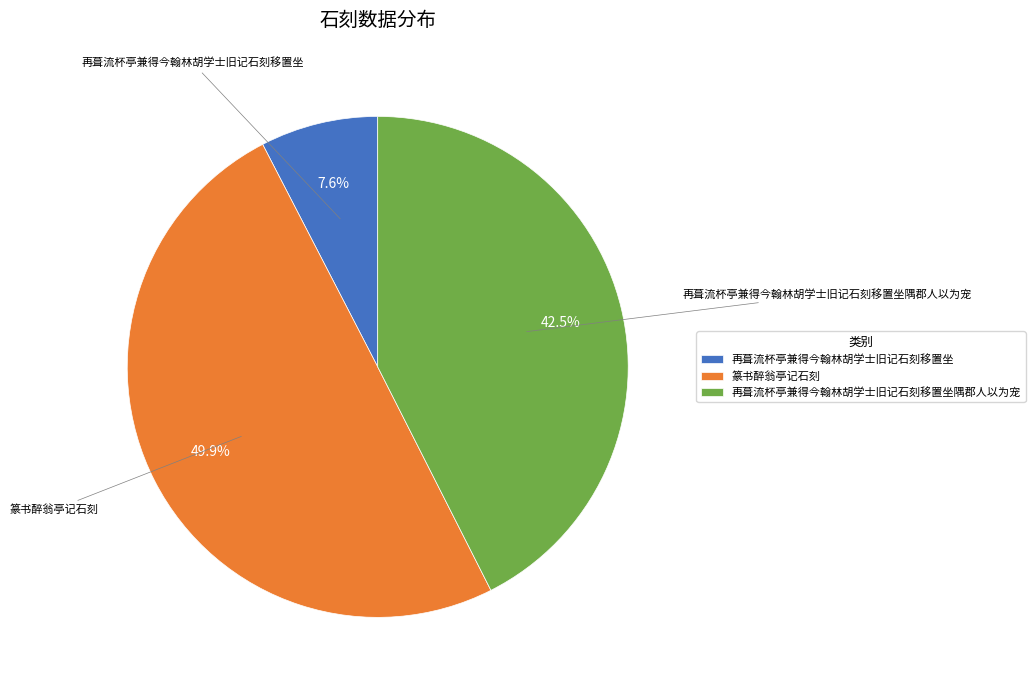

What is the ratio of the value at 篆书醉翁亭记石刻 to the value at 再葺流杯亭兼得今翰林胡学士旧记石刻移置坐?

6.6